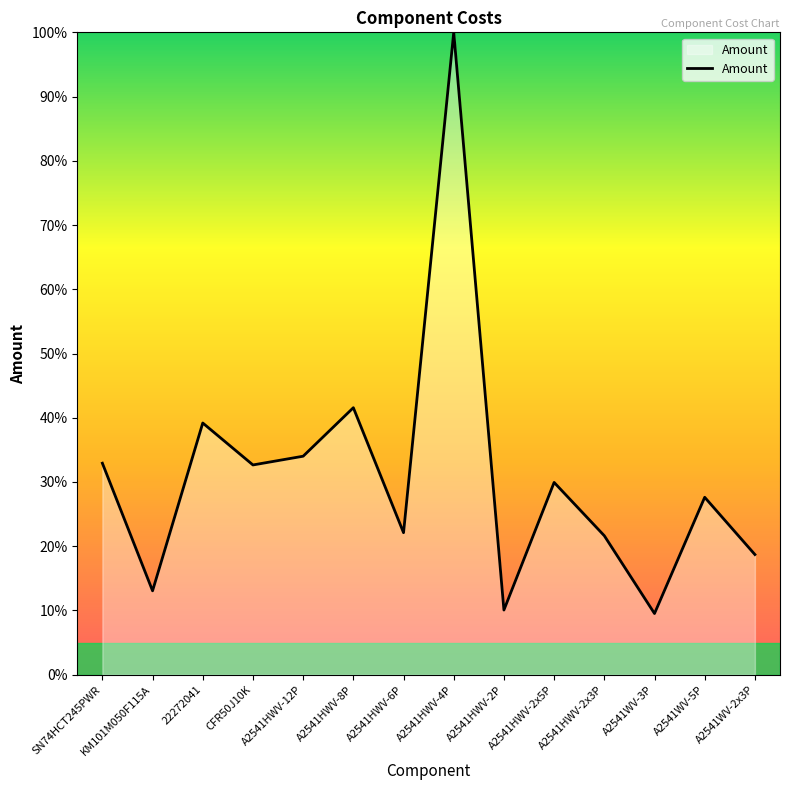

What is the change in value from A2541HWV-2x5P to A2541WV-3P?

-20.4